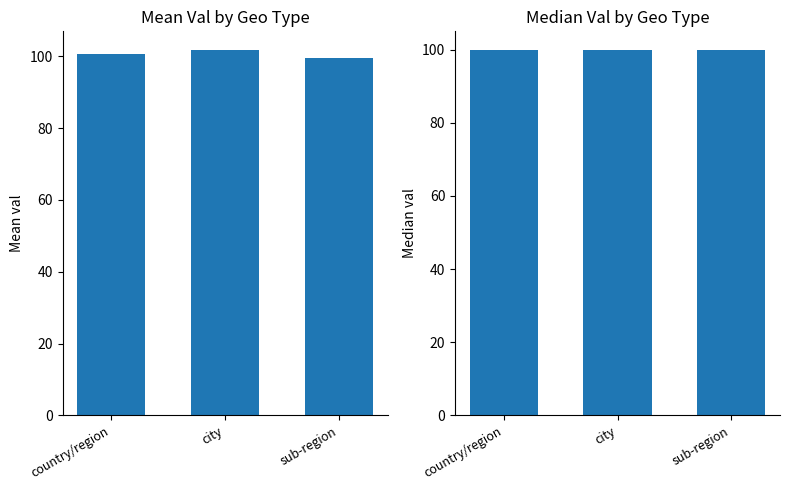

What is the maximum value for median val?

100.0